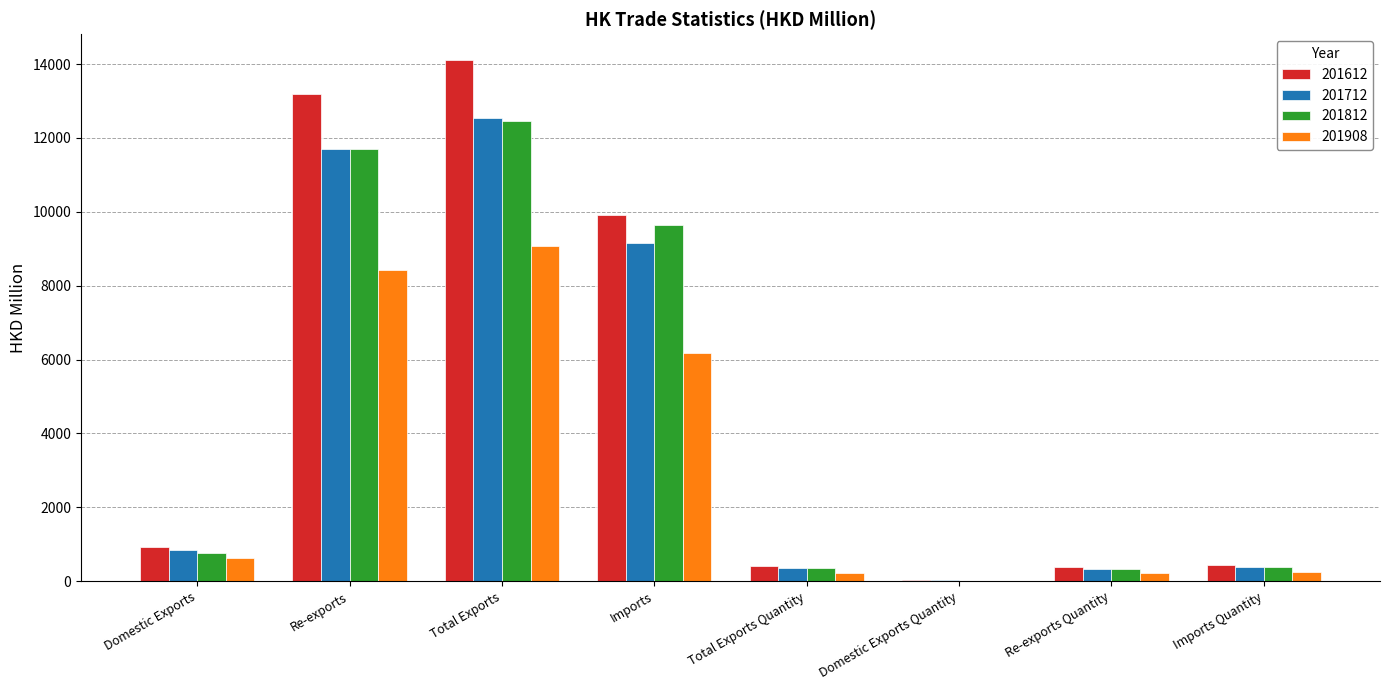

What is the sum of all 201812 values?

35642.4